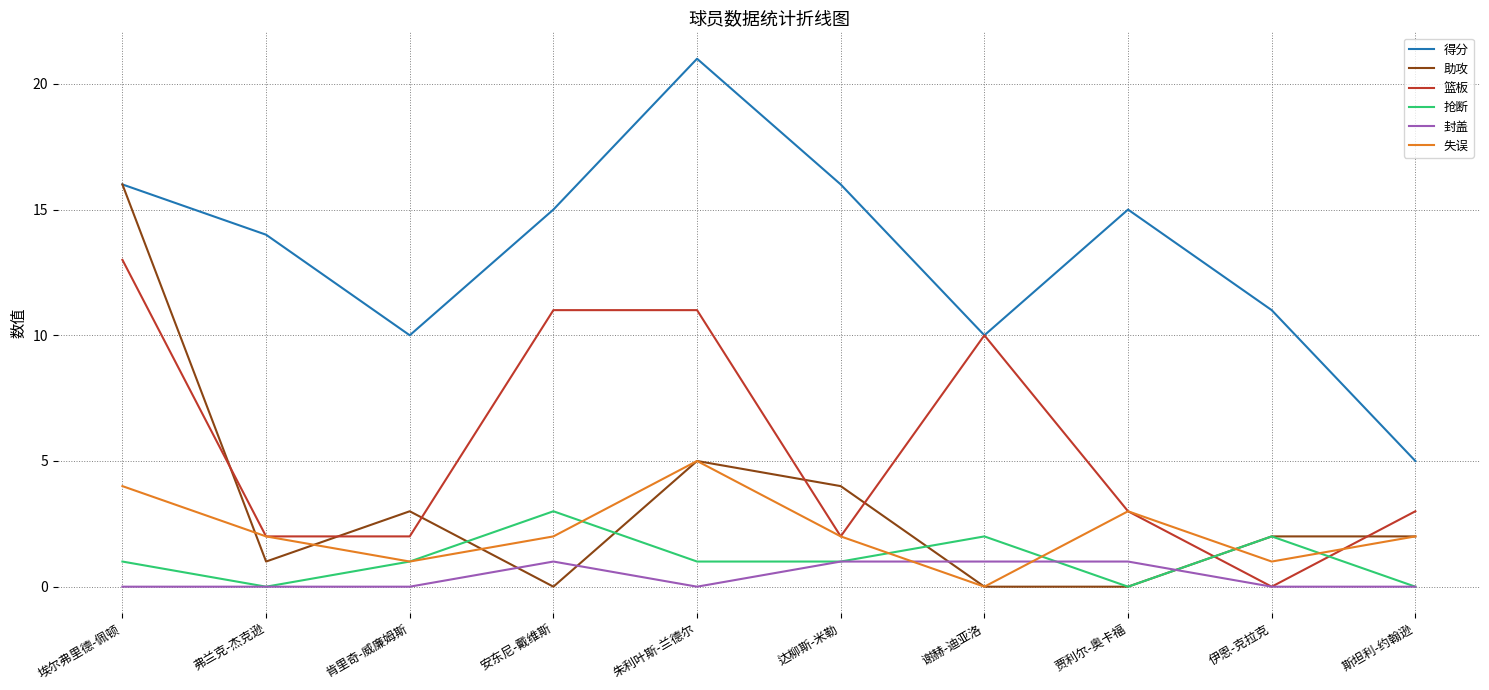

Reading left to right, list all the values displayed in this chart.

得分: 16	14	10	15	21	16	10	15	11	5
助攻: 16	1	3	0	5	4	0	0	2	2
篮板: 13	2	2	11	11	2	10	3	0	3
抢断: 1	0	1	3	1	1	2	0	2	0
封盖: 0	0	0	1	0	1	1	1	0	0
失误: 4	2	1	2	5	2	0	3	1	2